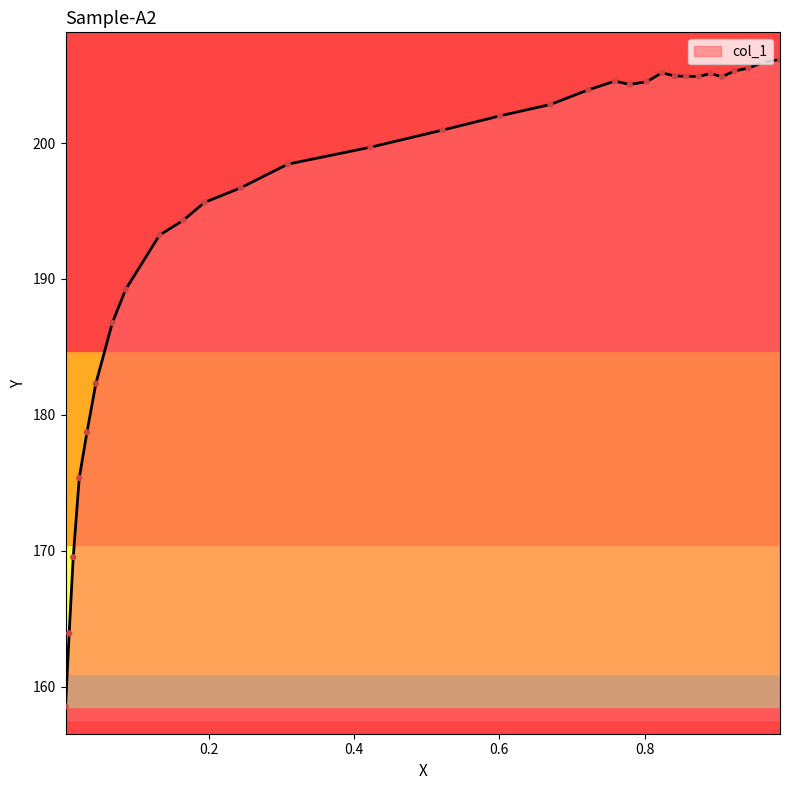

Which has a higher value, 19 or 23?

19